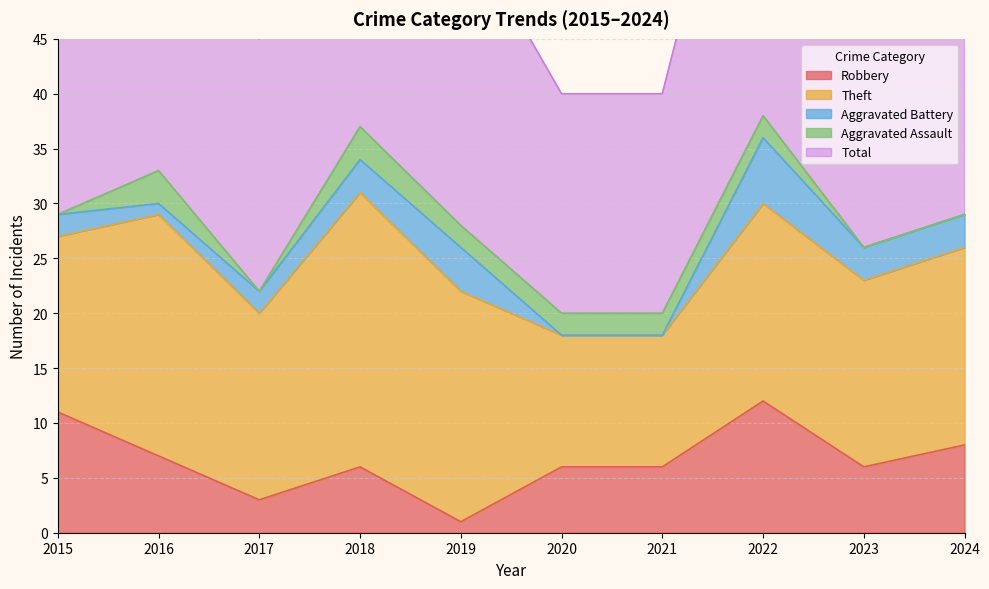

Reading left to right, list all the values displayed in this chart.

Robbery: 2015=11	2016=7	2017=3	2018=6	2019=1	2020=6	2021=6	2022=12	2023=6	2024=8
Theft: 2015=16	2016=22	2017=17	2018=25	2019=21	2020=12	2021=12	2022=18	2023=17	2024=18
Aggravated Battery: 2015=2	2016=1	2017=2	2018=3	2019=4	2020=0	2021=0	2022=6	2023=3	2024=3
Aggravated Assault: 2015=0	2016=3	2017=0	2018=3	2019=2	2020=2	2021=2	2022=2	2023=0	2024=0
Total: 2015=29	2016=33	2017=23	2018=37	2019=28	2020=20	2021=20	2022=38	2023=28	2024=29